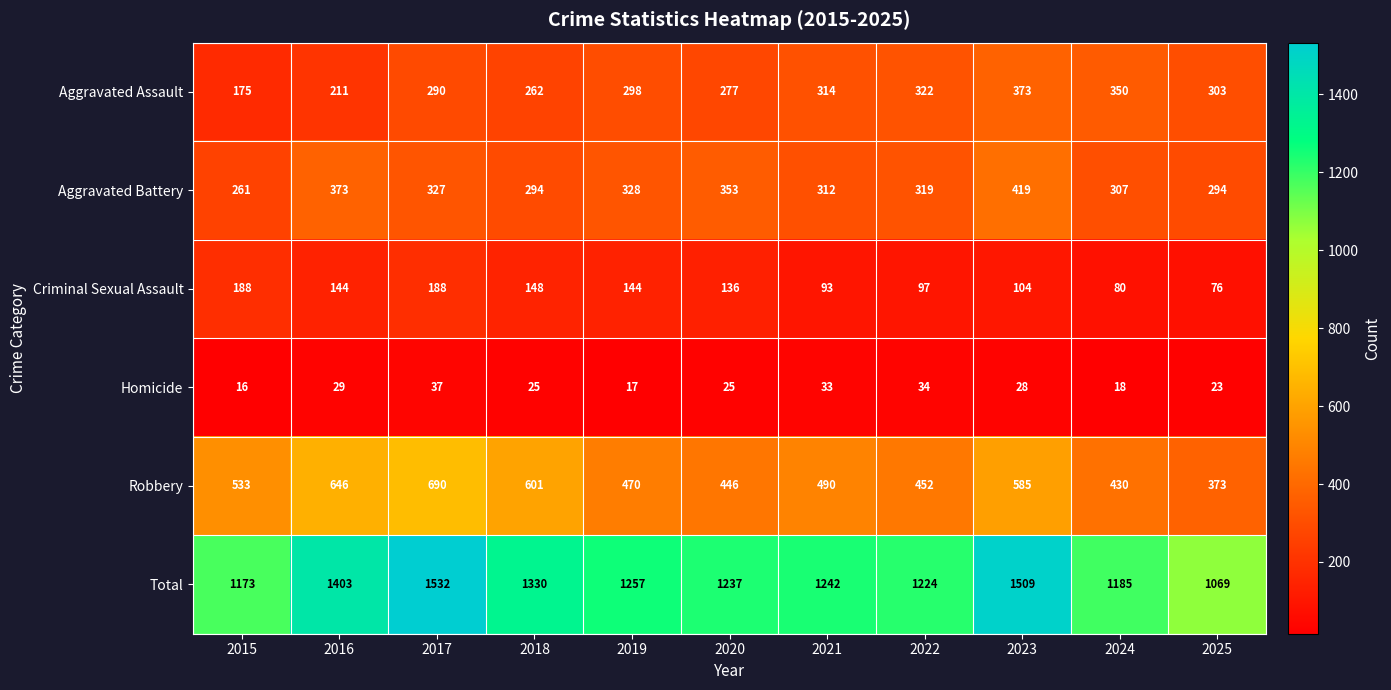

True or false: Total has a value of 1173 at 2015.

True